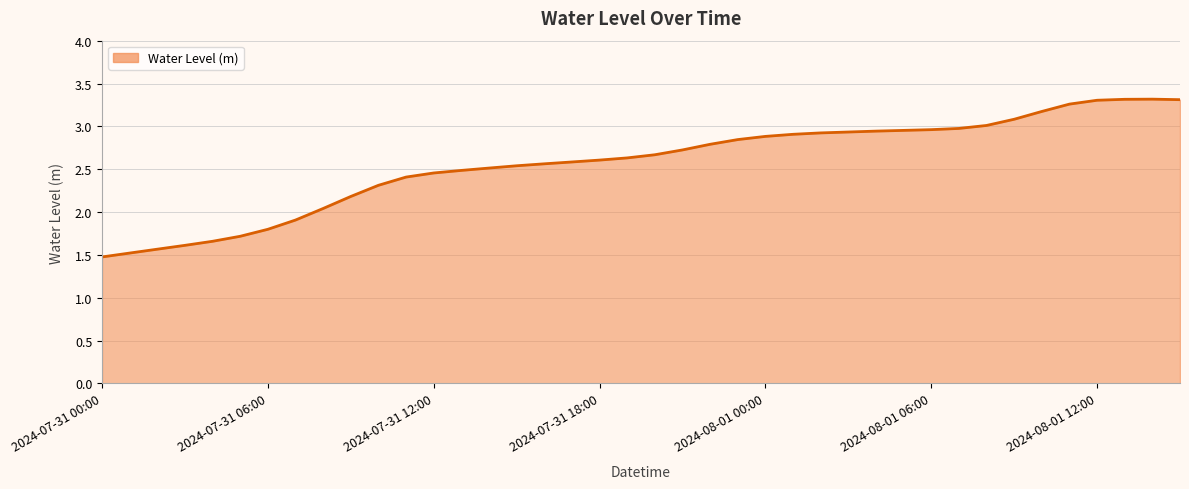

What is the smallest value displayed?

1.5